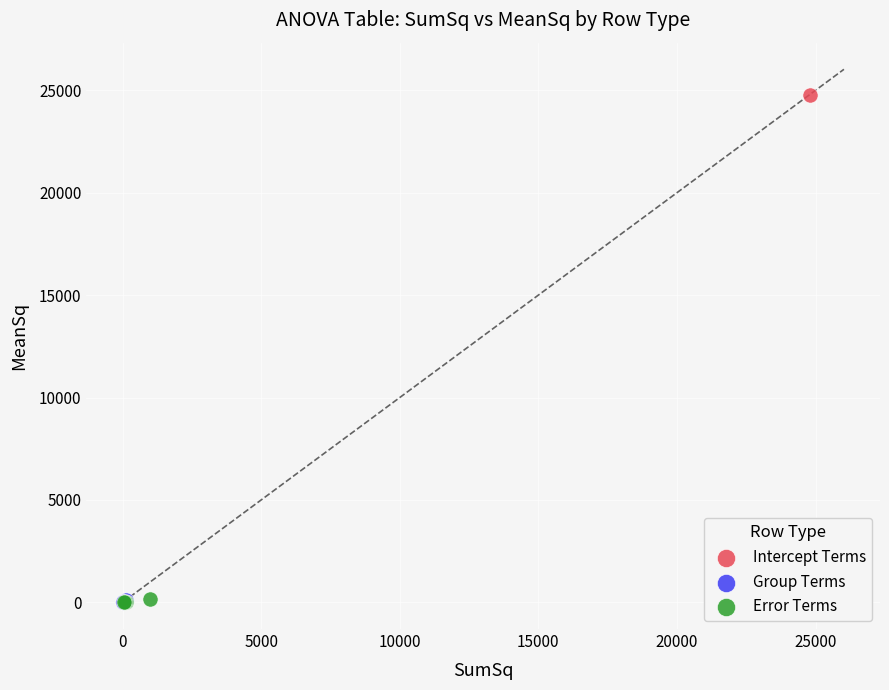

Which series reaches the maximum Y coordinate?

Intercept Terms